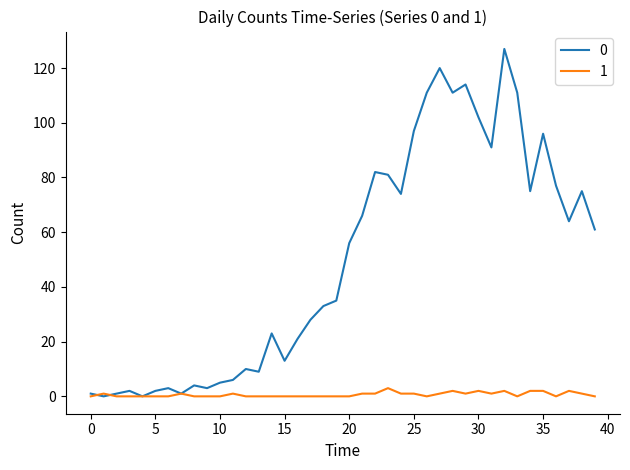

Rank the series by their average value, from lowest to highest.

1, 0